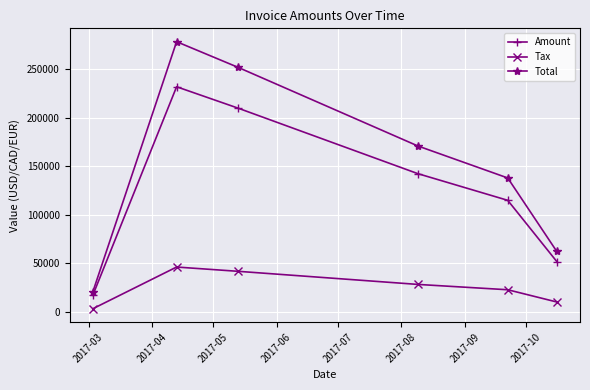

How many values in the Amount series are below 142378?

3